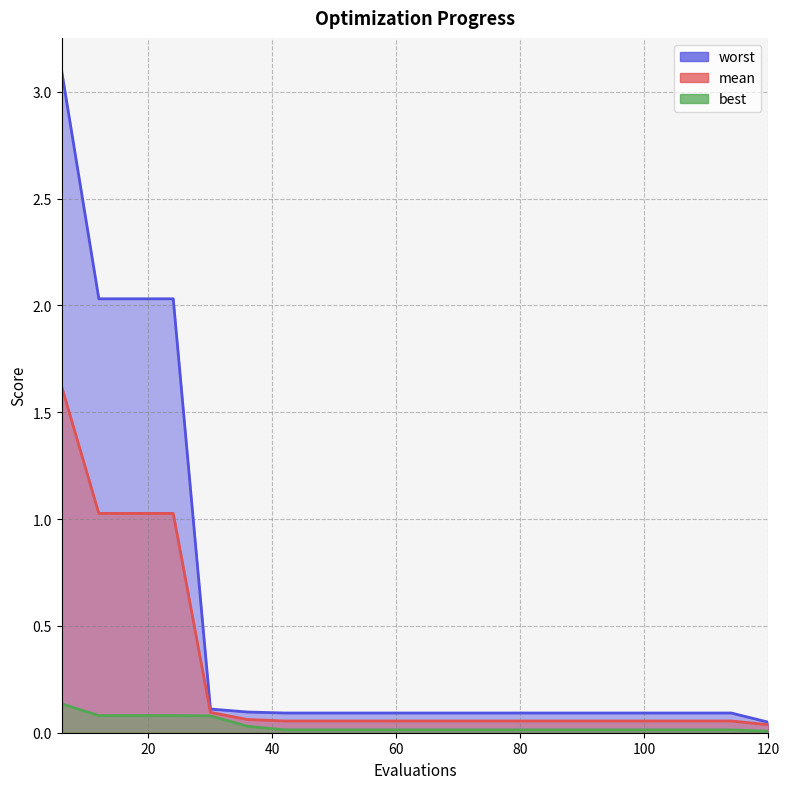

Reading left to right, extract all data points from this chart.

mean: 1.6	1.0	1.0	1.0	0.1	0.1	0.1	0.1	0.1	0.1	0.1	0.1	0.1	0.1	0.1	0.1	0.1	0.1	0.1	0.0
best: 0.1	0.1	0.1	0.1	0.1	0.0	0.0	0.0	0.0	0.0	0.0	0.0	0.0	0.0	0.0	0.0	0.0	0.0	0.0	0.0
worst: 3.1	2.0	2.0	2.0	0.1	0.1	0.1	0.1	0.1	0.1	0.1	0.1	0.1	0.1	0.1	0.1	0.1	0.1	0.1	0.0